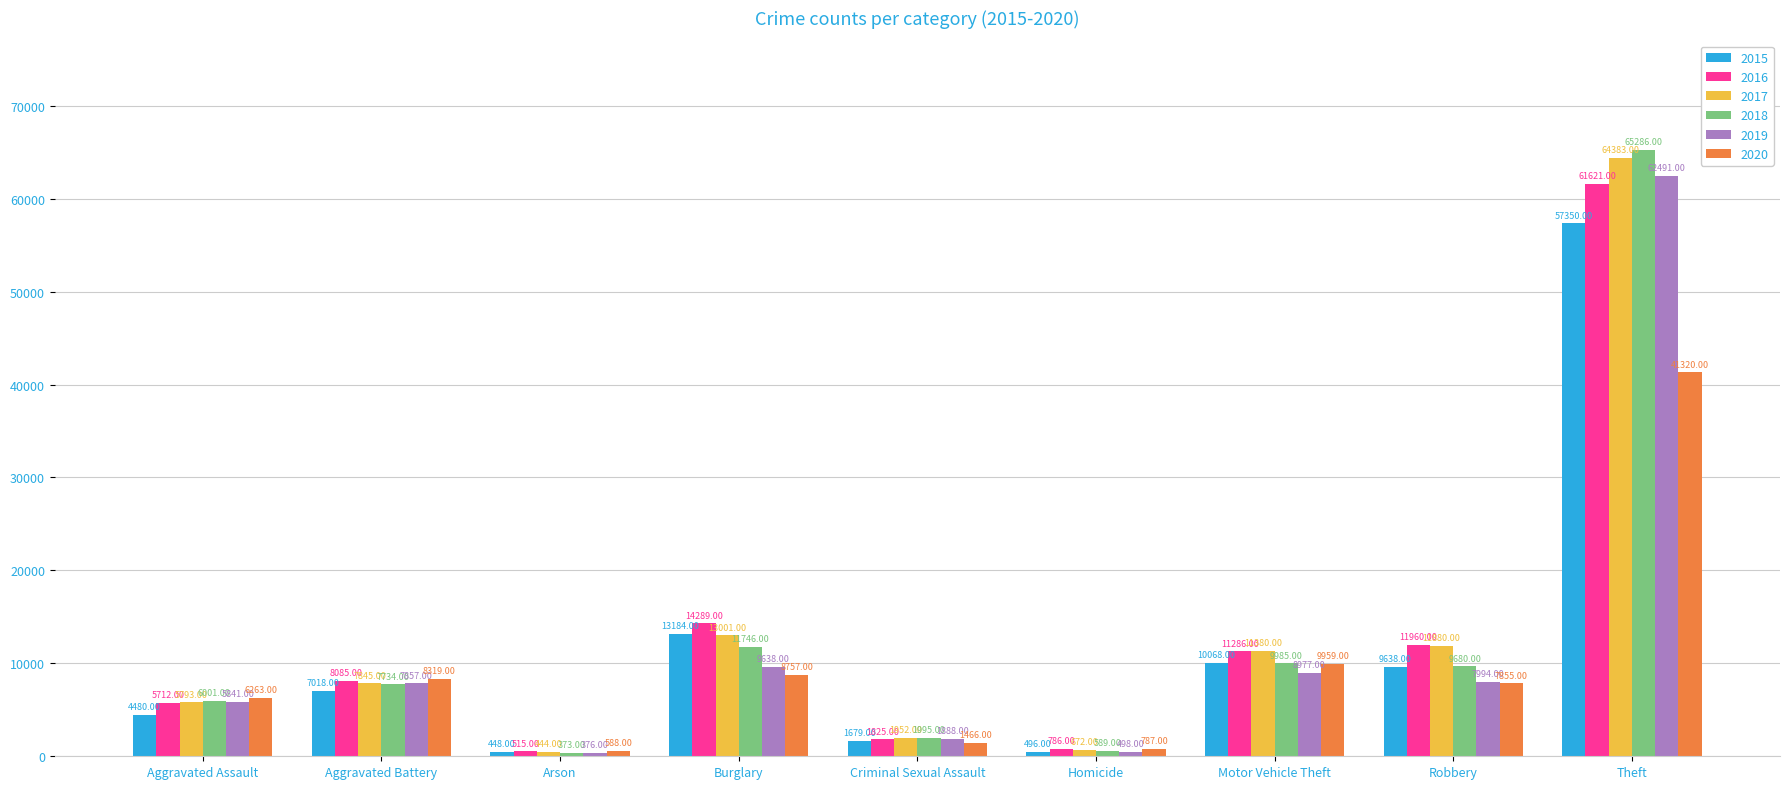

What is the sum of the 2016 values at Burglary and Aggravated Assault?

20001